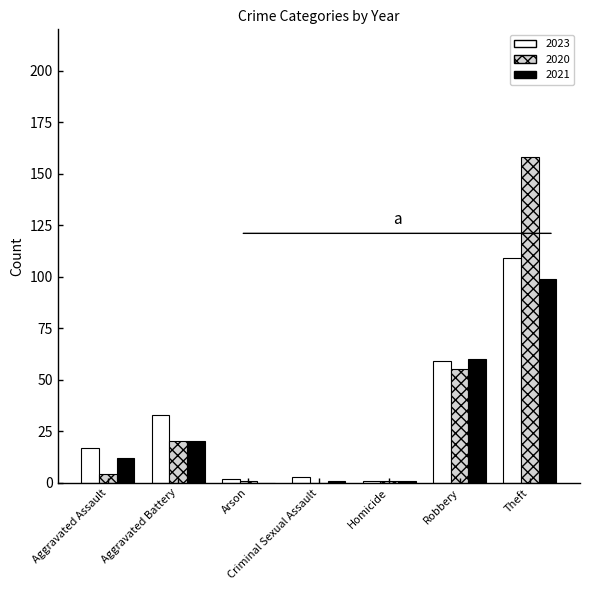

What is the average value of the 2021 series?

28